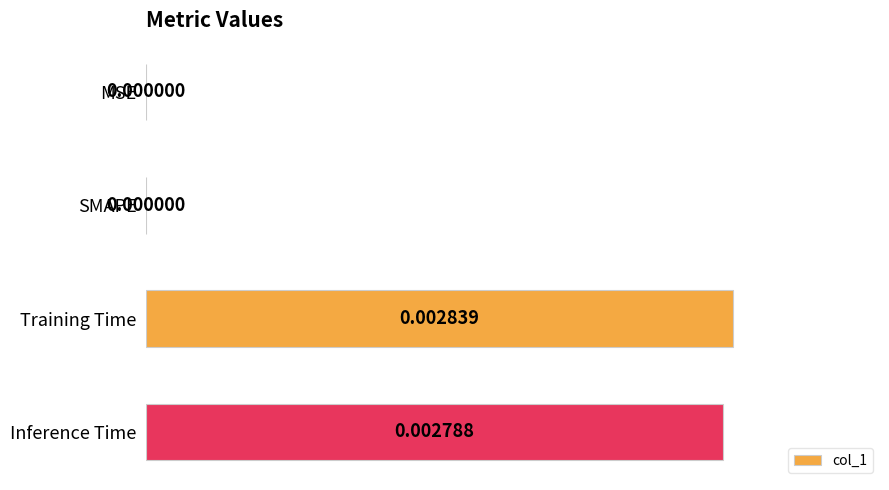

Which category has the highest value across all series?

Training Time